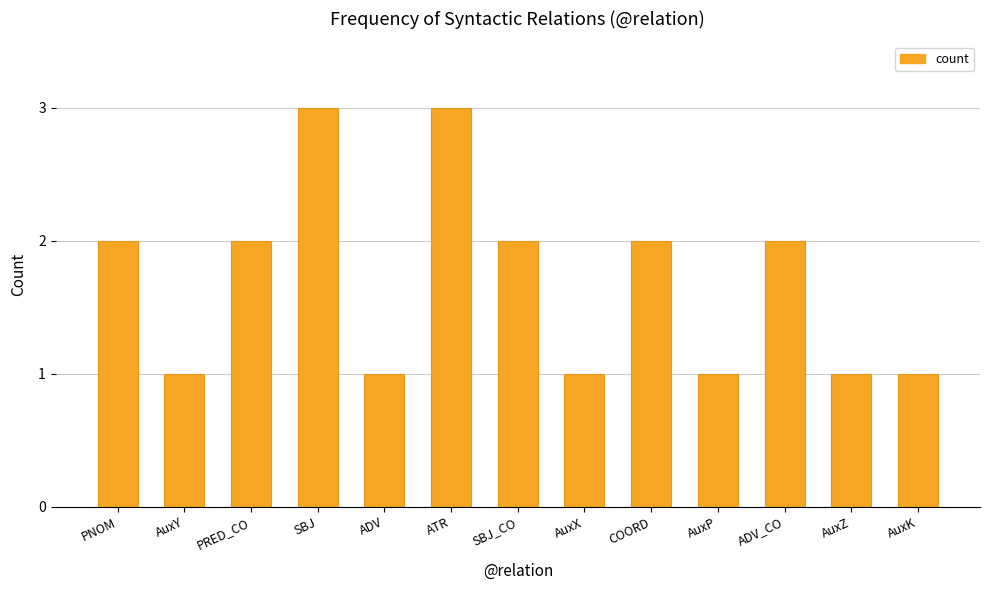

What is the minimum value shown in the chart?

1